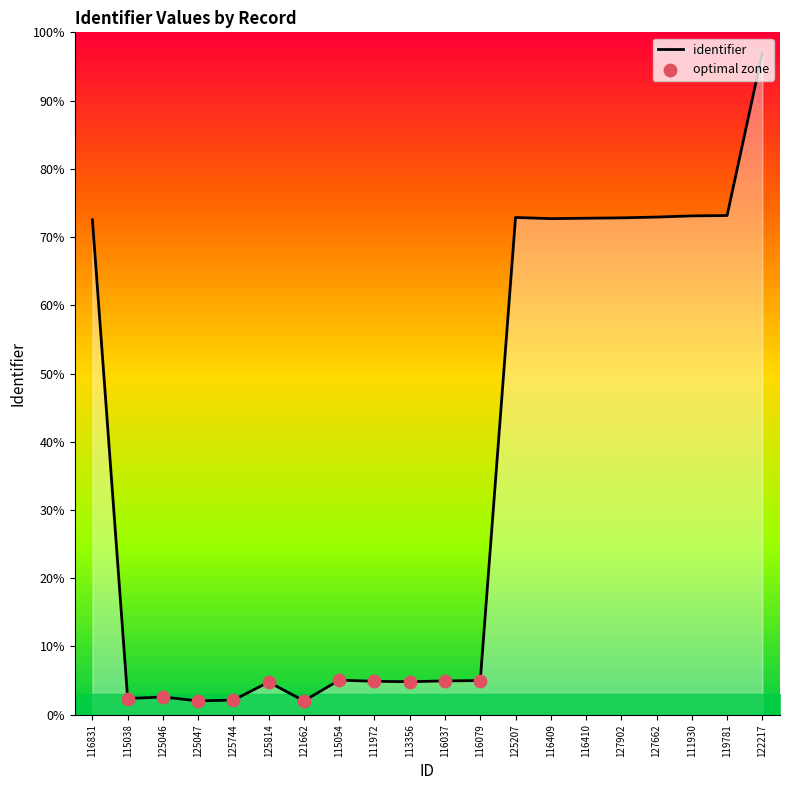

What is the change in value from 116831 to 111972?

-67.6